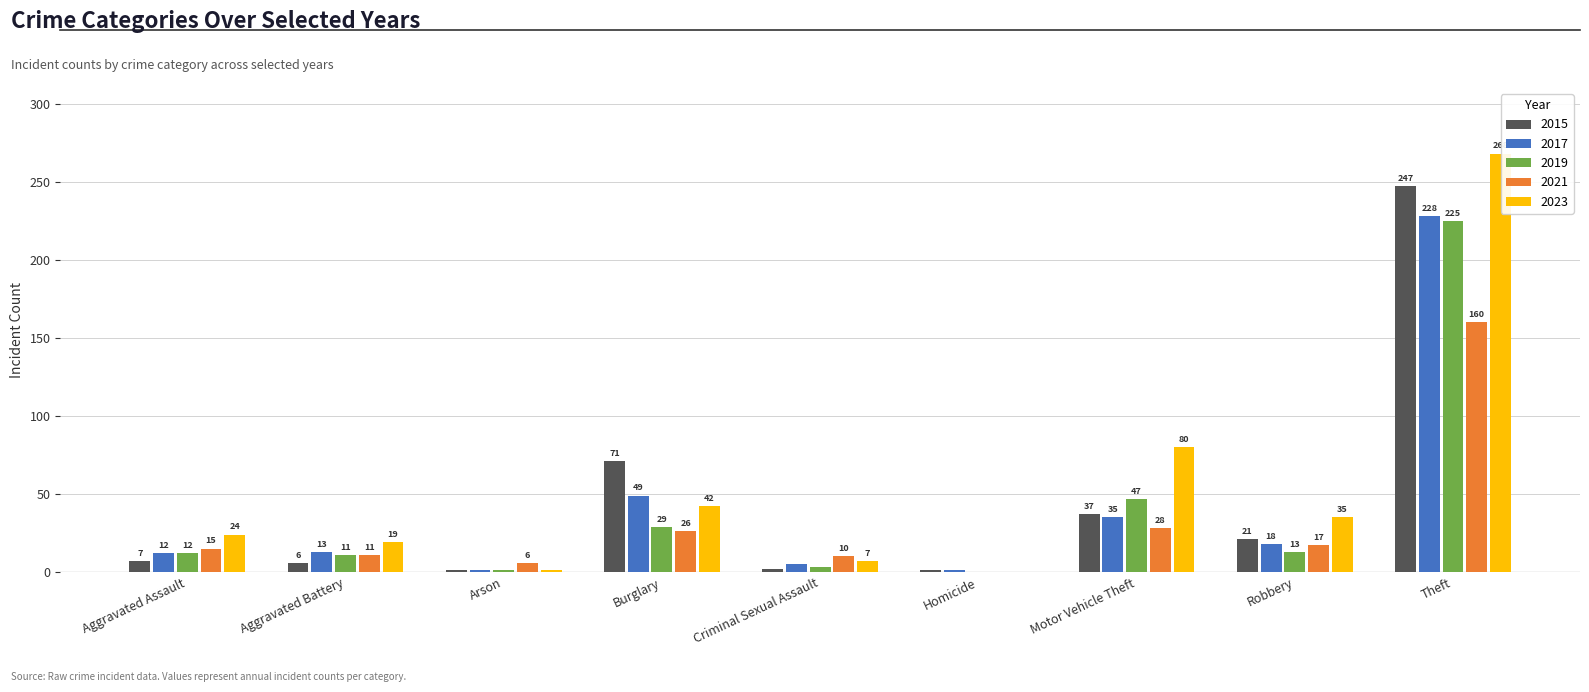

Which series has the largest total across all categories?

2023